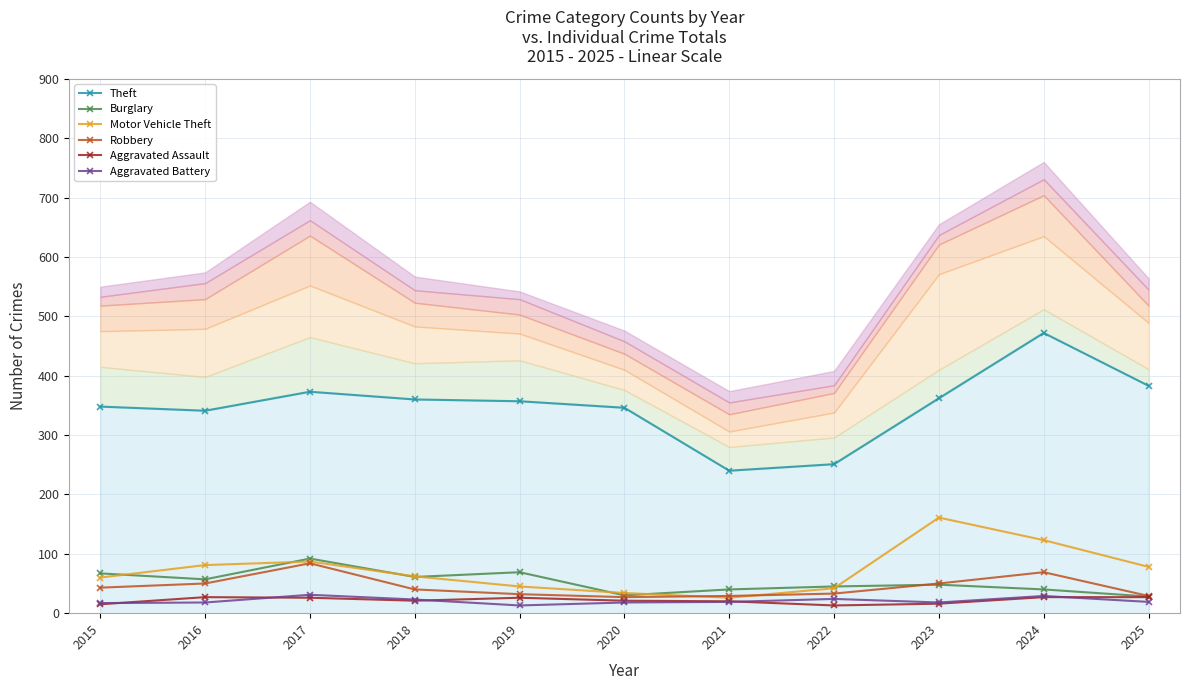

True or false: Aggravated Assault and Motor Vehicle Theft intersect in this chart.

False